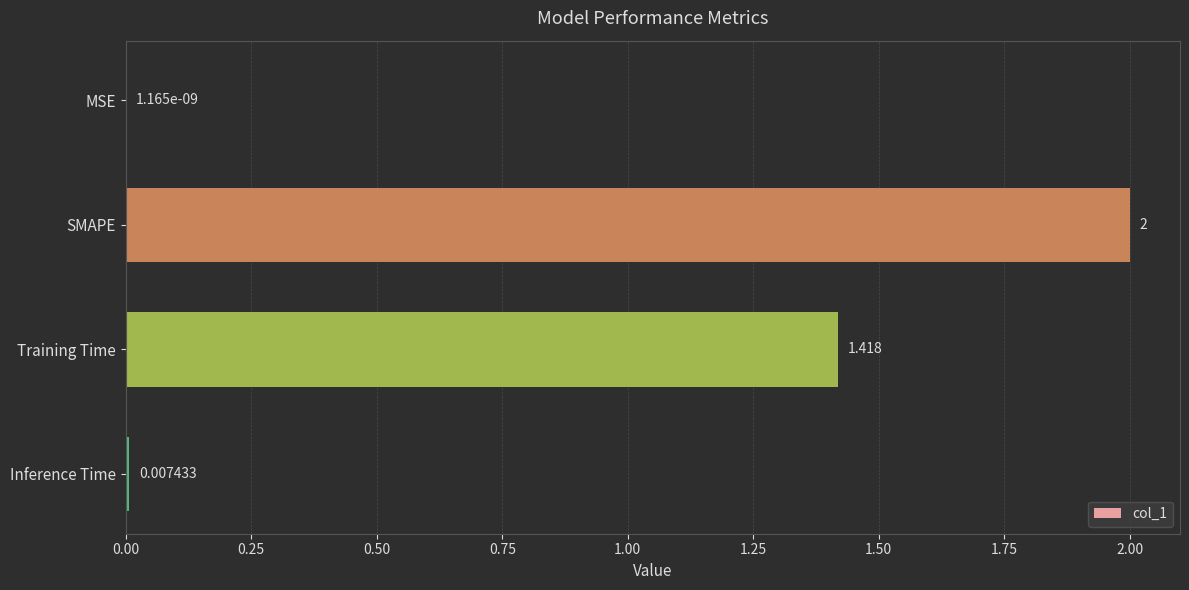

Which label corresponds to the largest value in the chart?

SMAPE